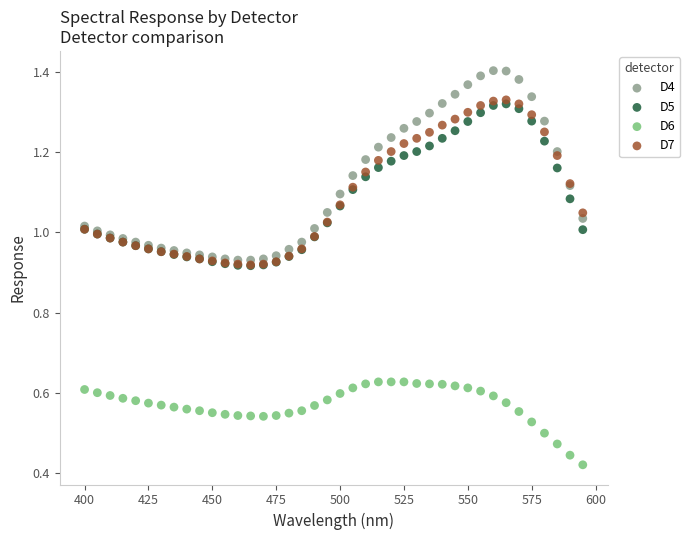

What are all the series names shown in the legend?

D4, D5, D6, D7